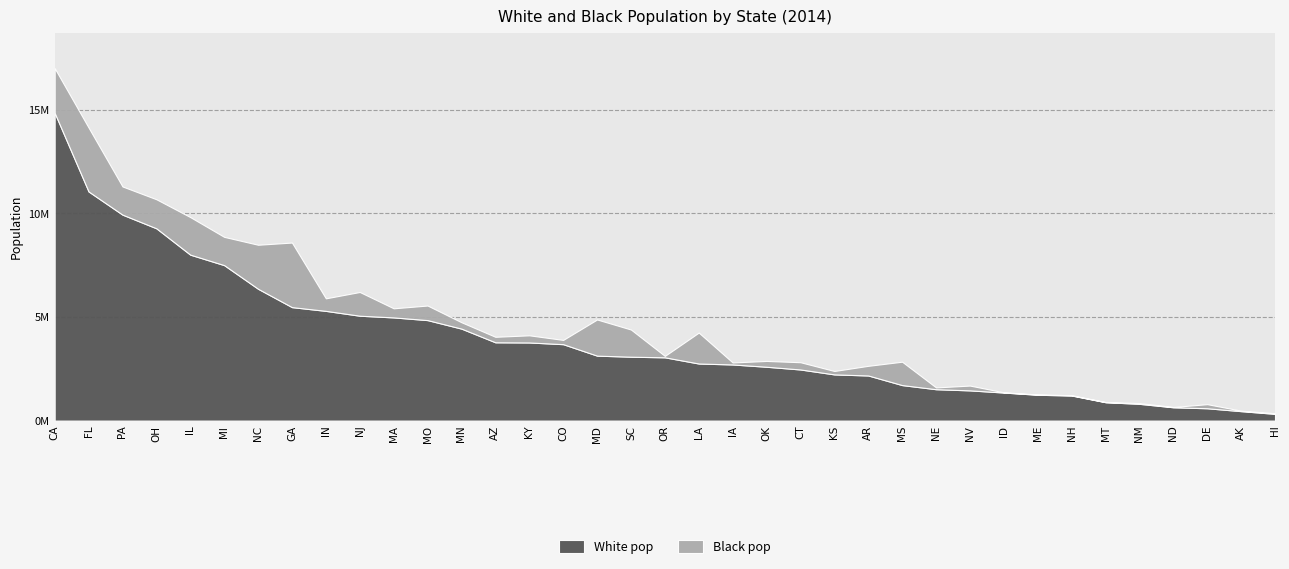

At which category does black_pop reach its first local valley?

PA